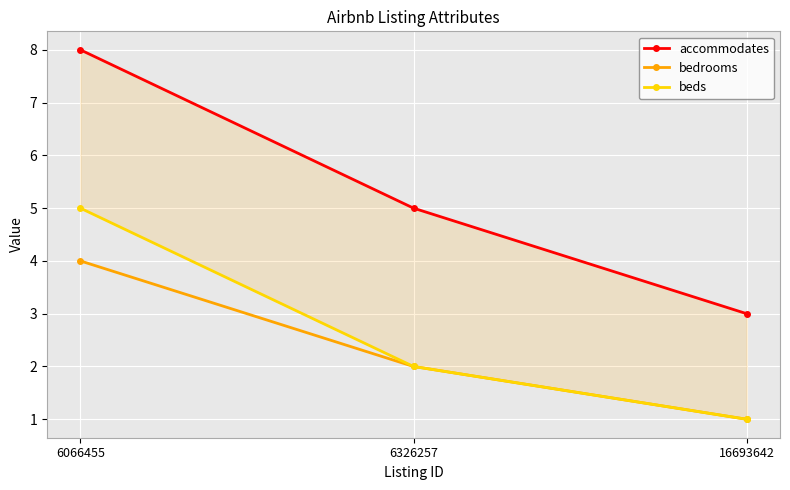

What are all the series names shown in the legend?

accommodates, bedrooms, beds